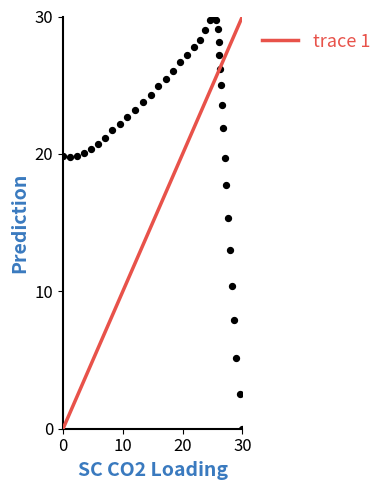

What Y value in the scatter plot is closest to 15?

15.3